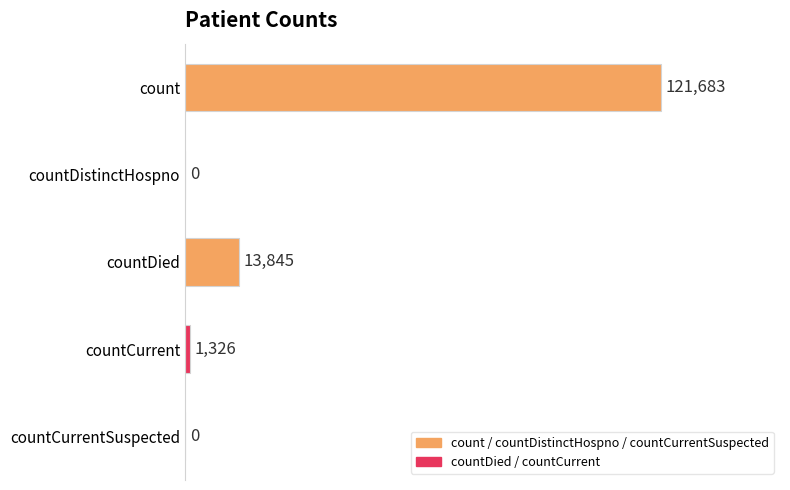

Reading top to bottom, extract all data points from this chart.

count=121683	countDistinctHospno=0	countDied=13845	countCurrent=1326	countCurrentSuspected=0